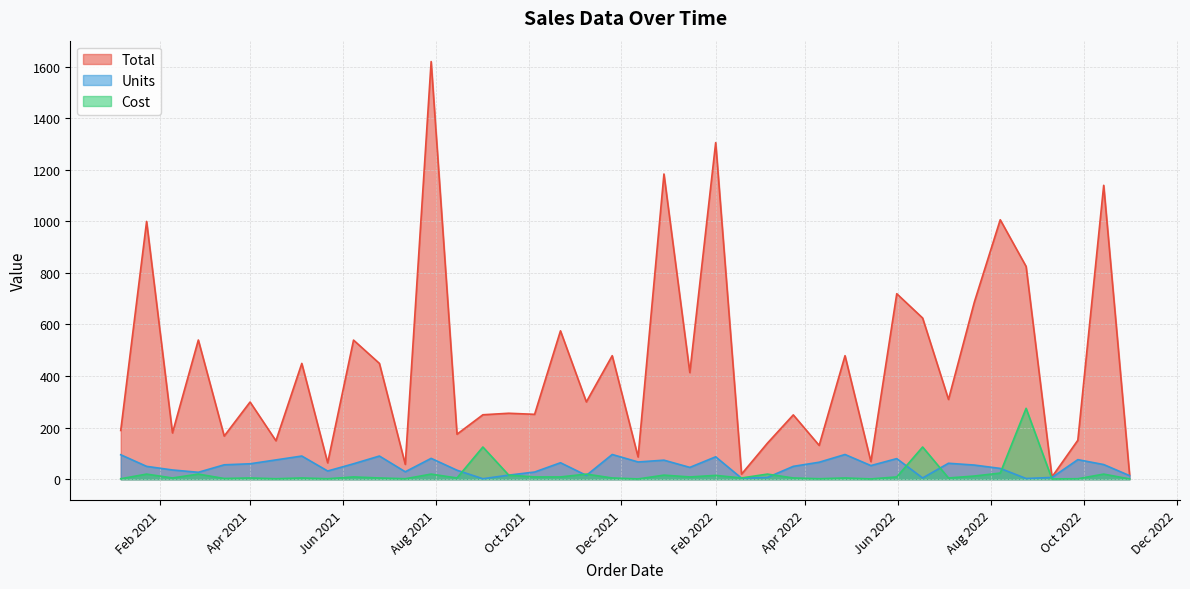

In Units, how many points are higher than both neighbors (excluding endpoints)?

11